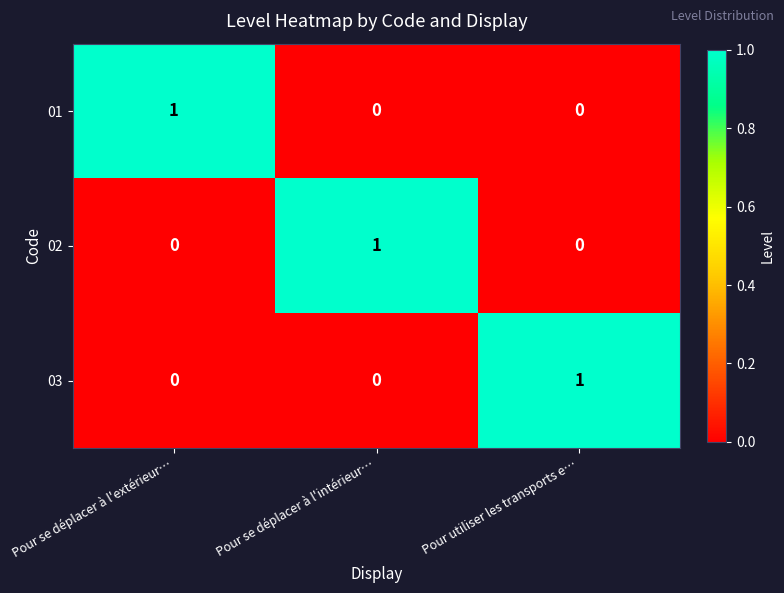

The 01 series shows 1 at Pour se déplacer à l'intérieur…. True or false?

False